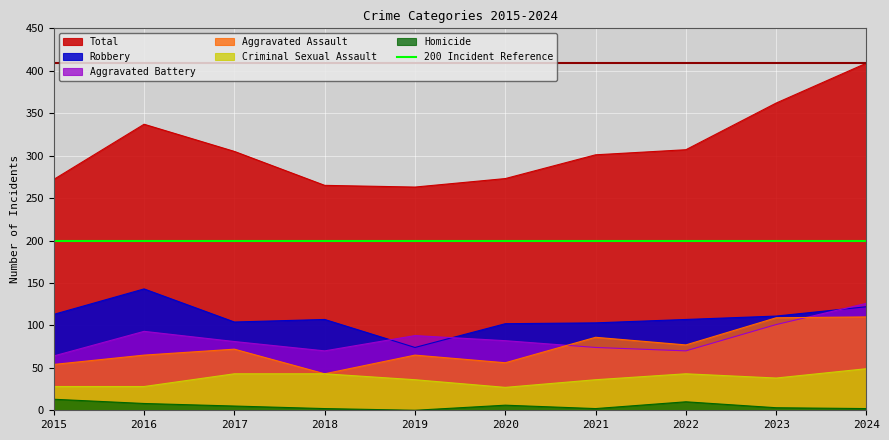

What are all the series names shown in the legend?

Aggravated Assault, Aggravated Battery, Criminal Sexual Assault, Robbery, Homicide, Total